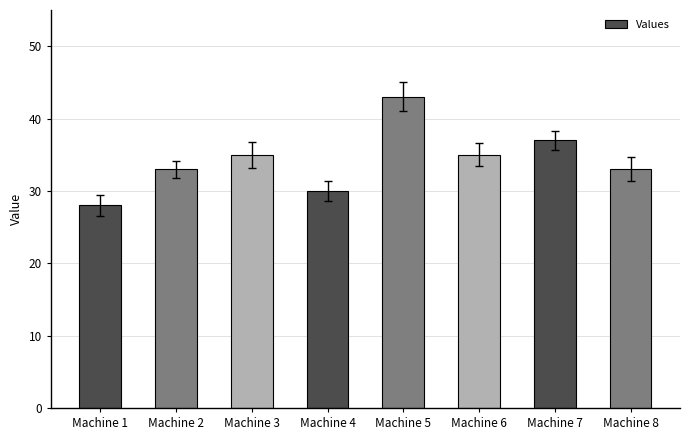

Reading left to right, transcribe all the data shown in this chart.

28	33	35	30	43	35	37	33